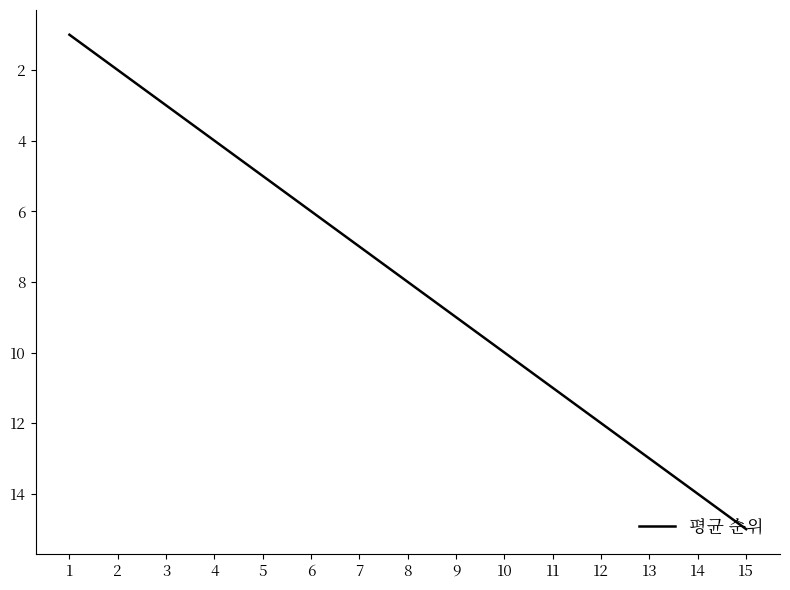

At which label does the data first exceed 8?

9